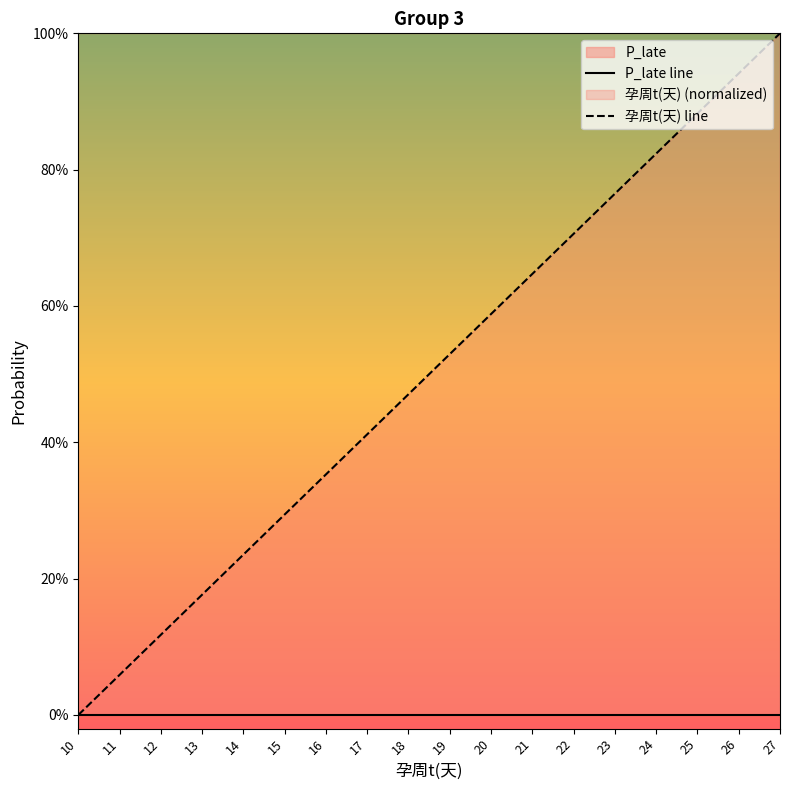

The value of 孕周t(天) line at 22 is 0.7. True or false?

True